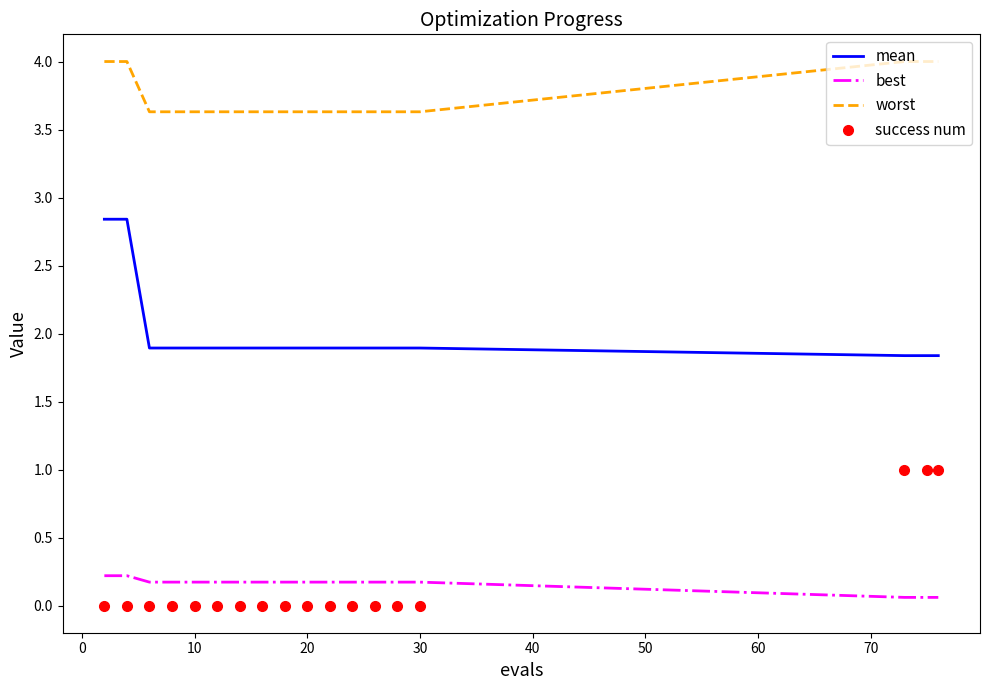

List the series in order of their peak value, highest first.

worst, mean, success num, best